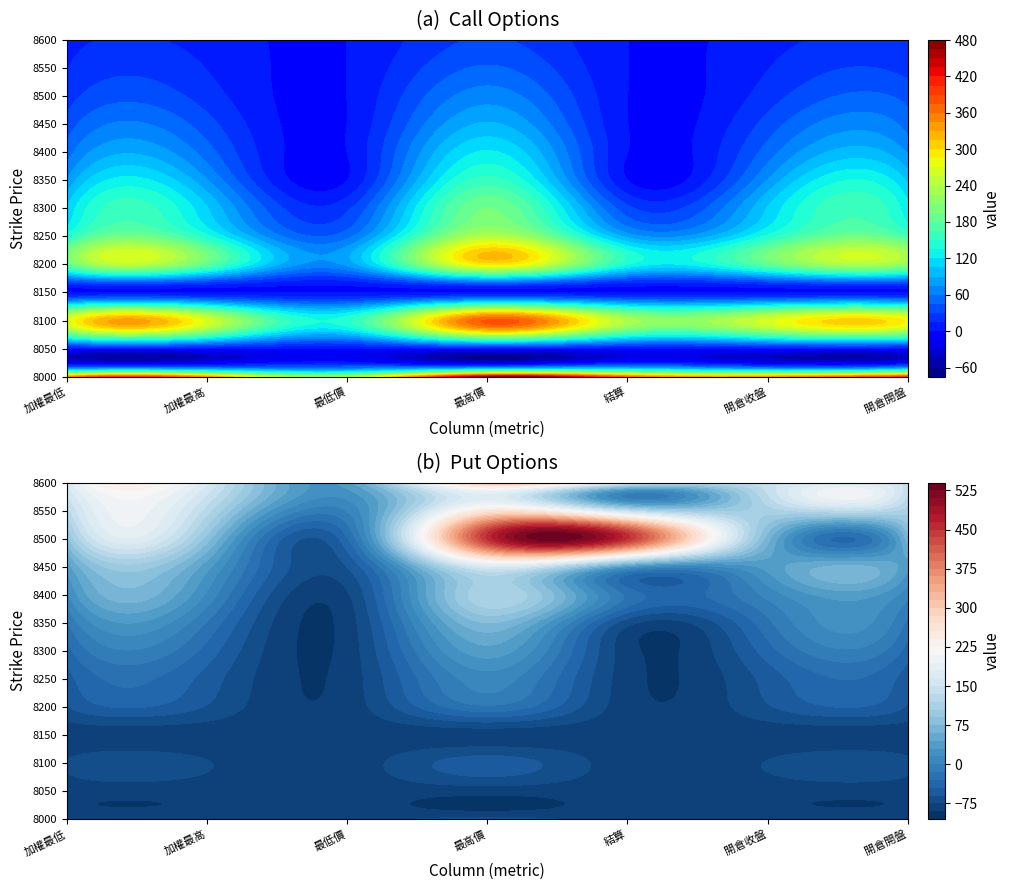

How many data points in 賣權 are above 123?

6